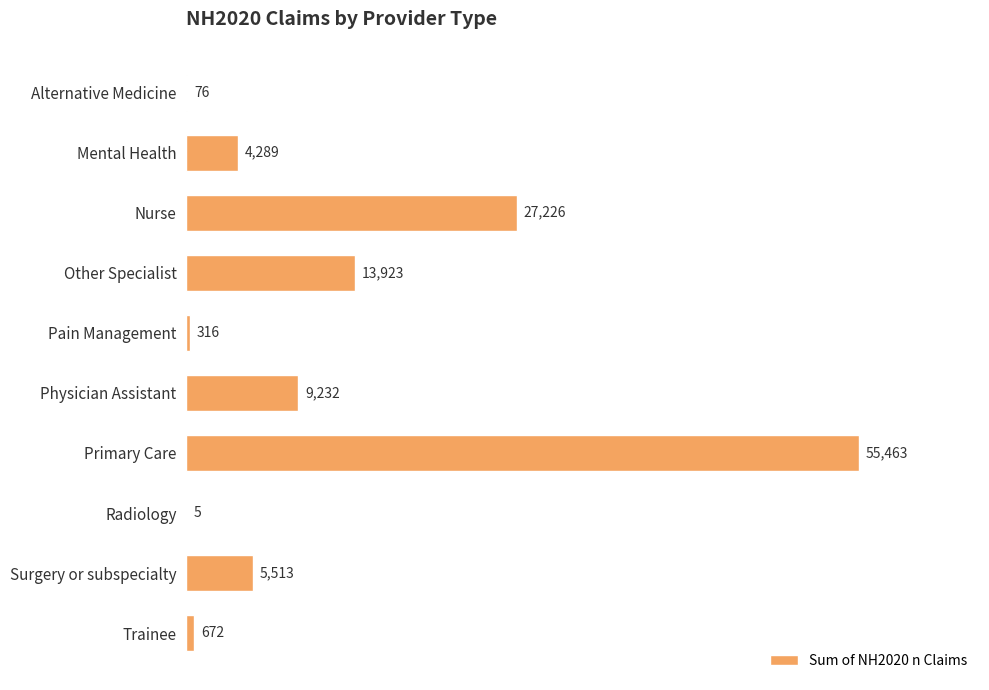

What value does the data have at Physician Assistant?

9232